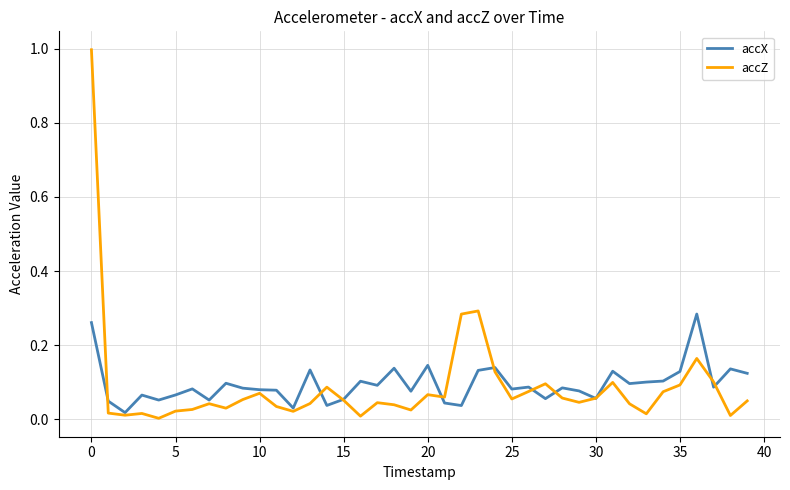

What is the greatest value displayed?

1.0